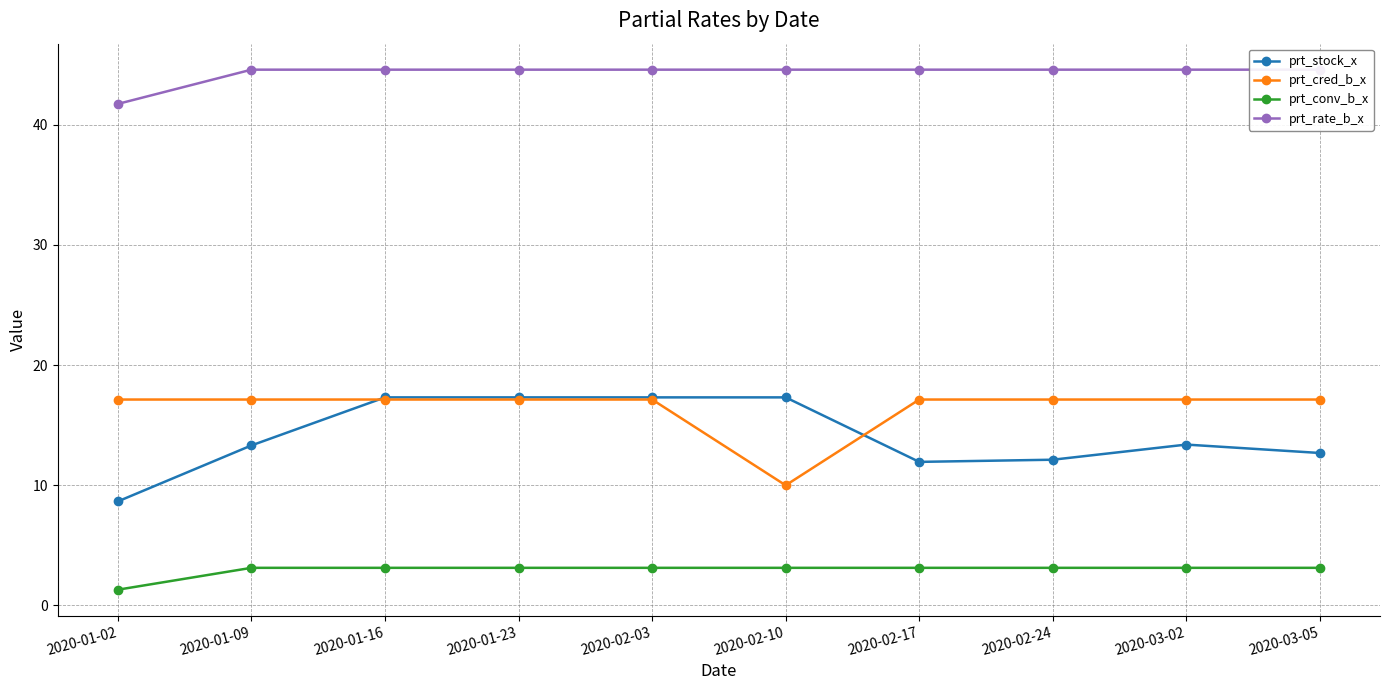

What are all the series names shown in the legend?

prt_stock_x, prt_cred_b_x, prt_conv_b_x, prt_rate_b_x